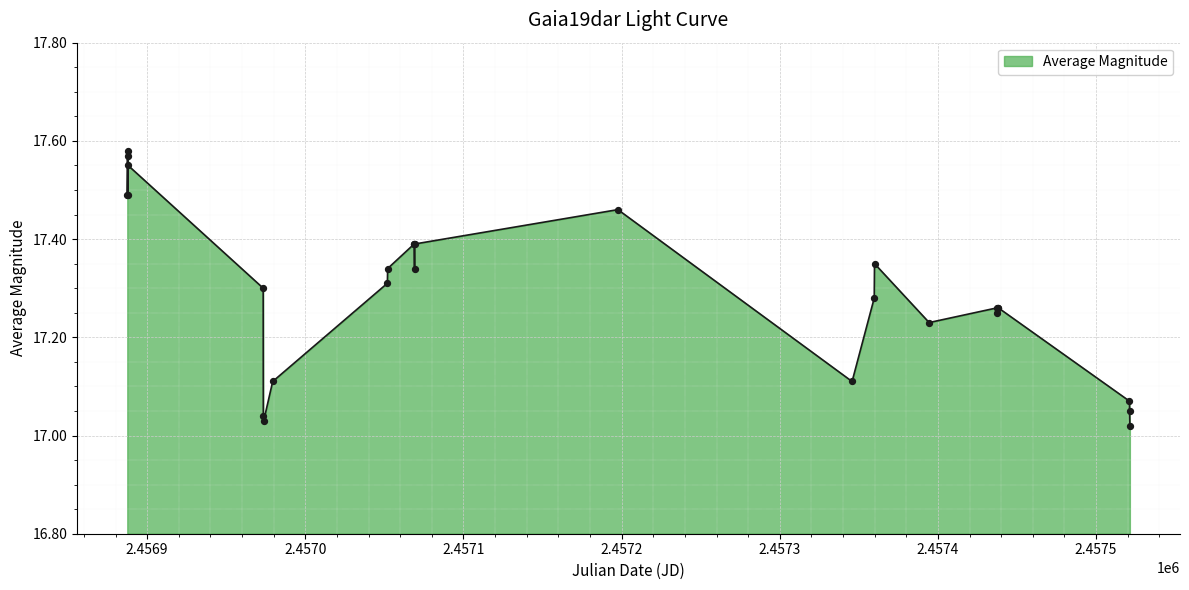

What is the difference between the maximum and minimum values?

0.6